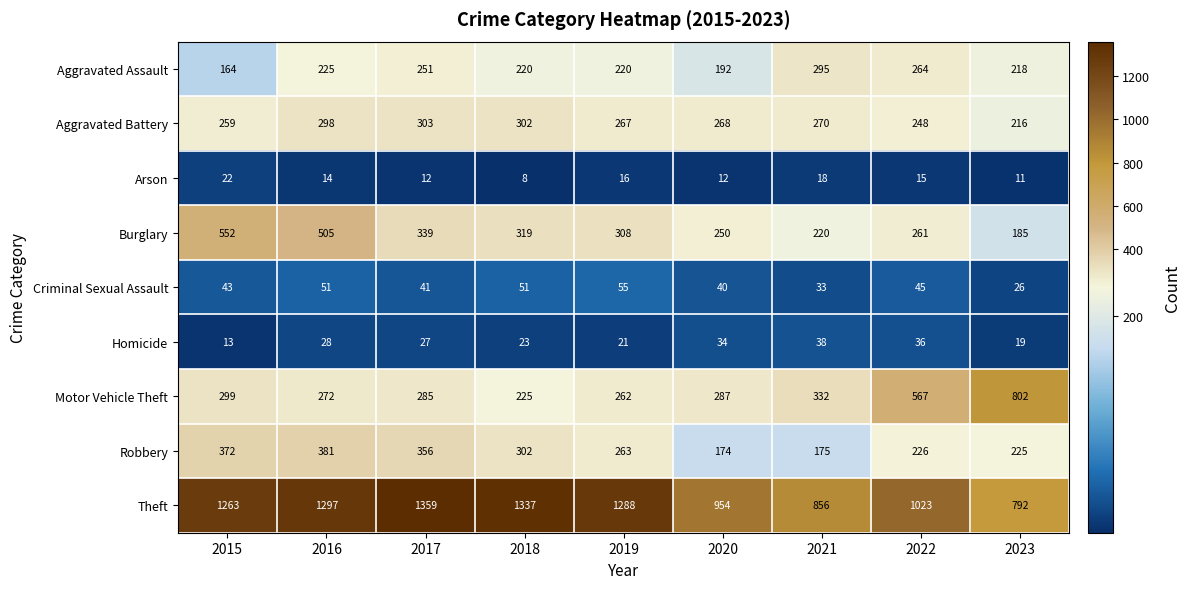

What is the maximum value shown in the chart?

1359